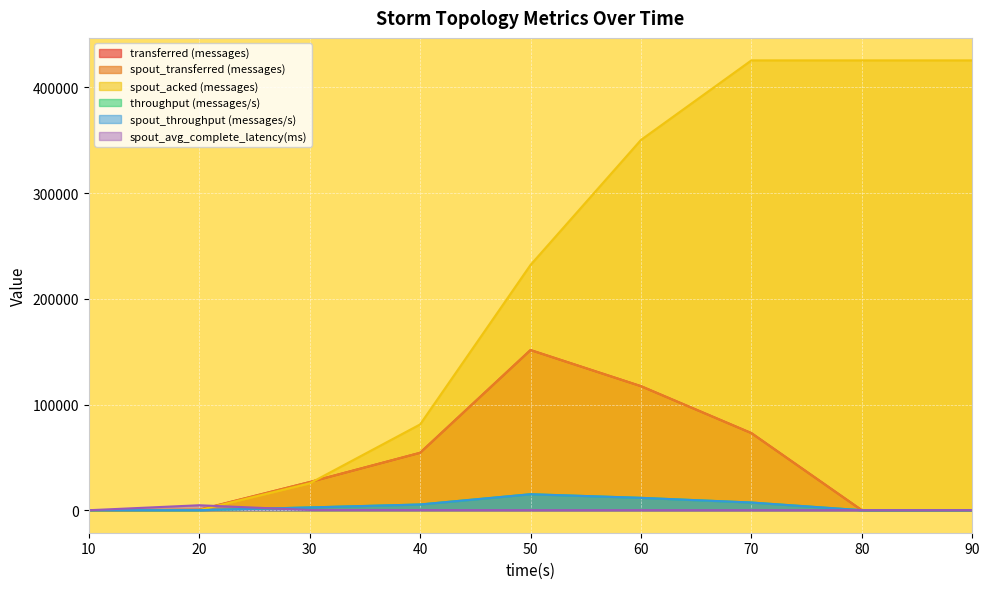

Which series has the largest total across all categories?

spout_acked (messages)